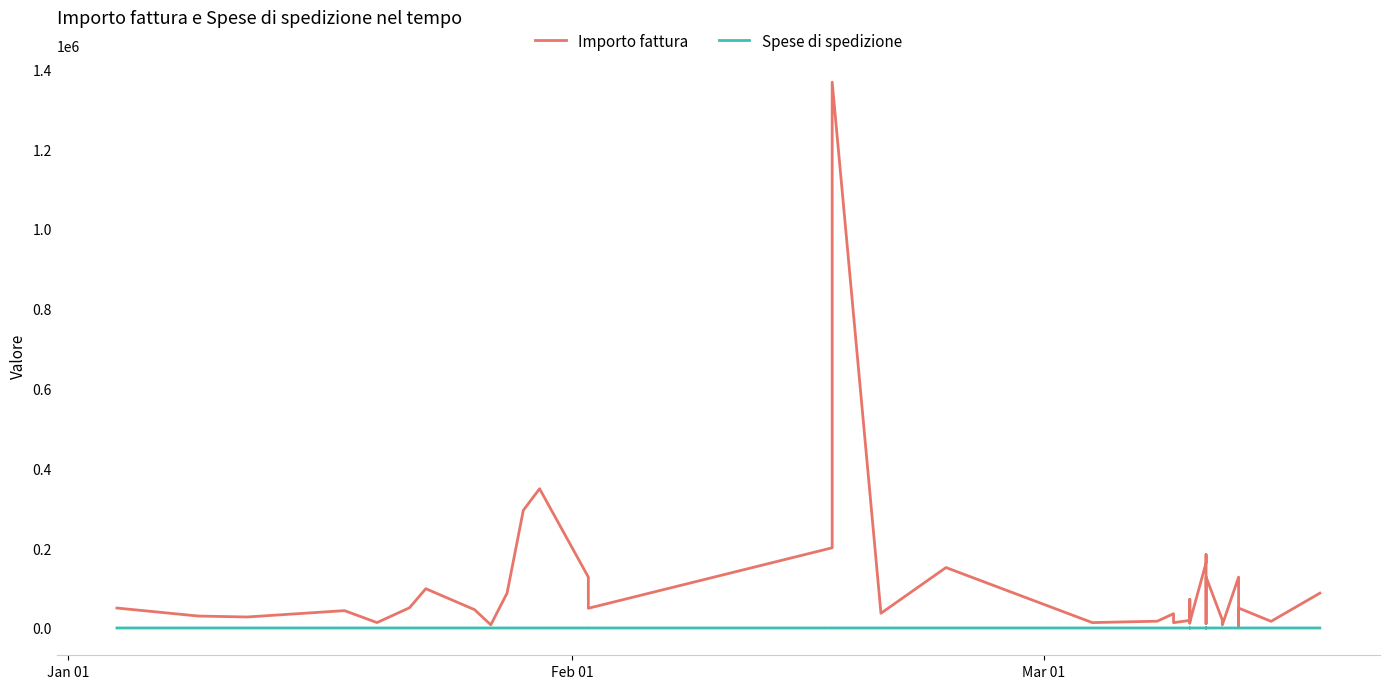

True or false: Importo fattura has a value of 5753 at 38.

False